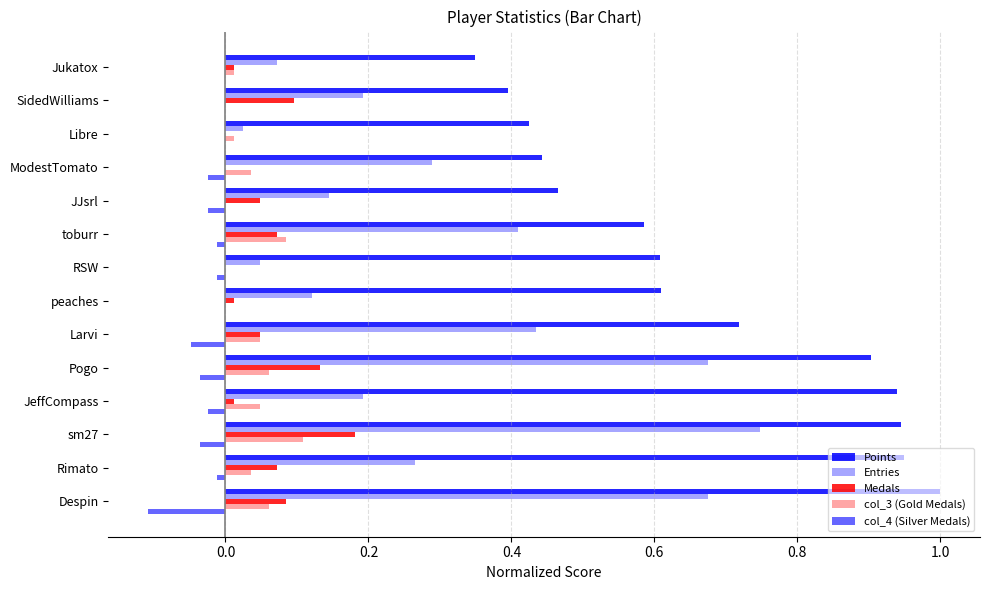

How many data points does each series have?

14